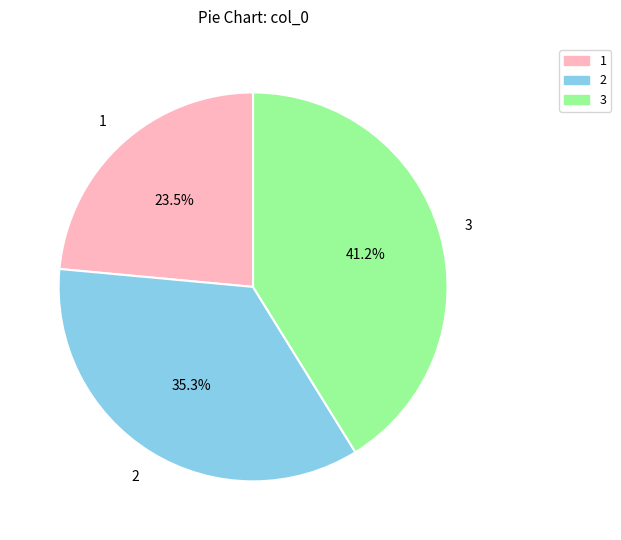

Is there a majority slice in this chart?

No